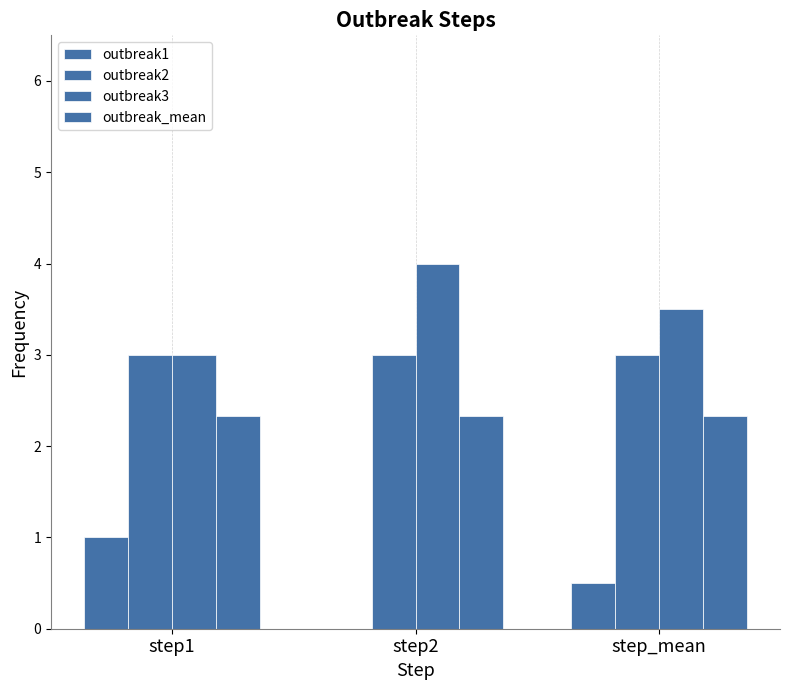

Does the chart contain stacked bars?

No